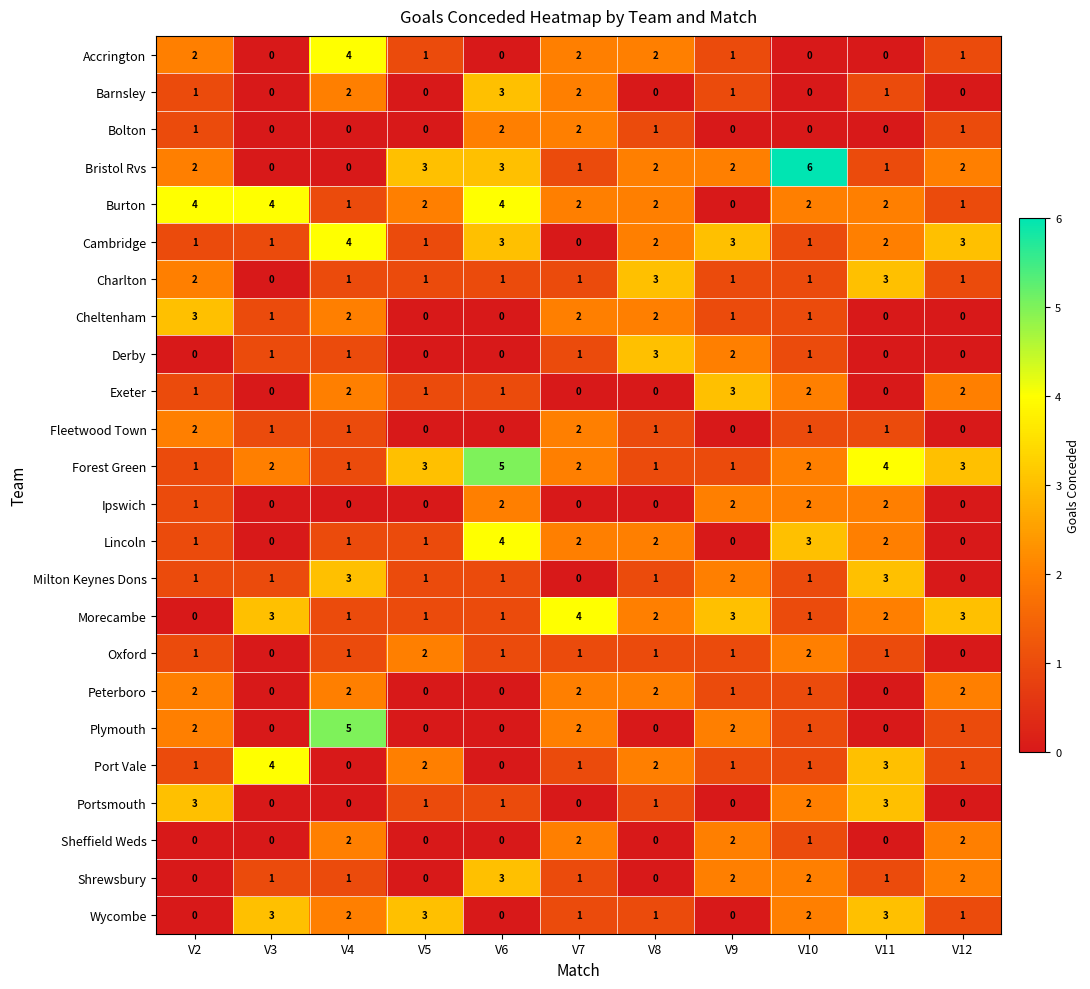

True or false: Peterboro has a value of 2 at V10.

False